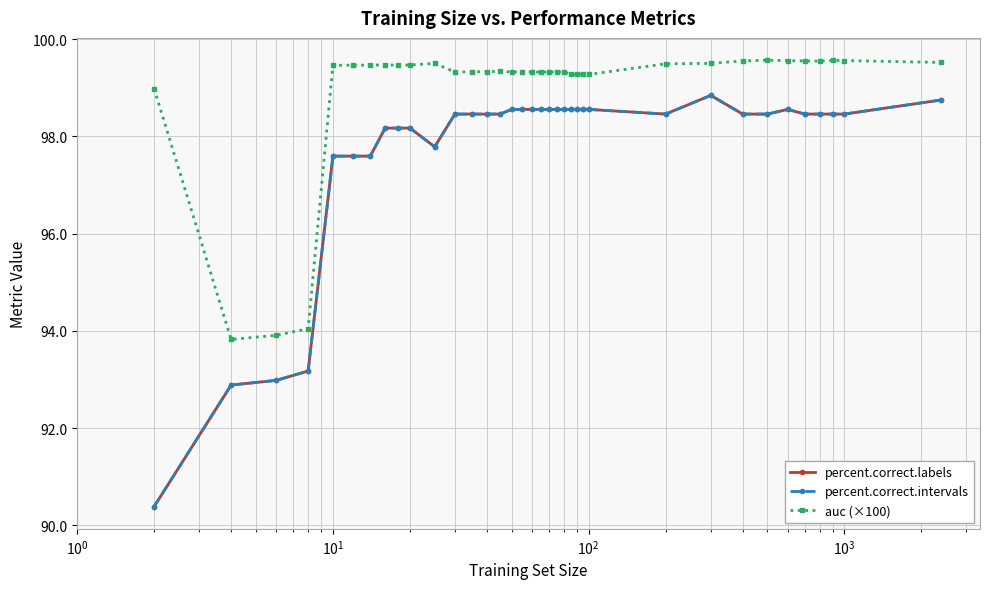

Is this an area chart (filled region under the line)?

No